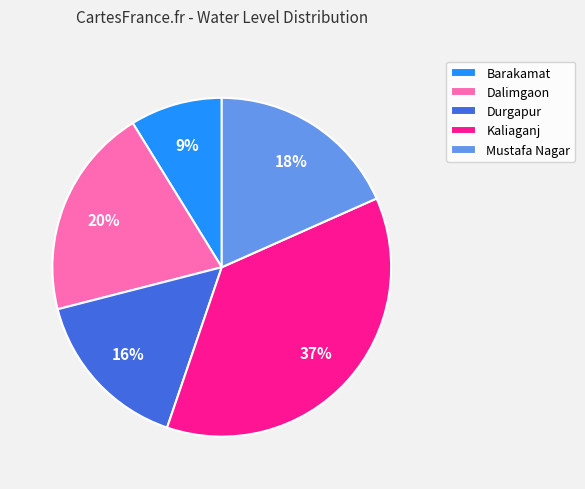

Does any single category account for the majority?

No